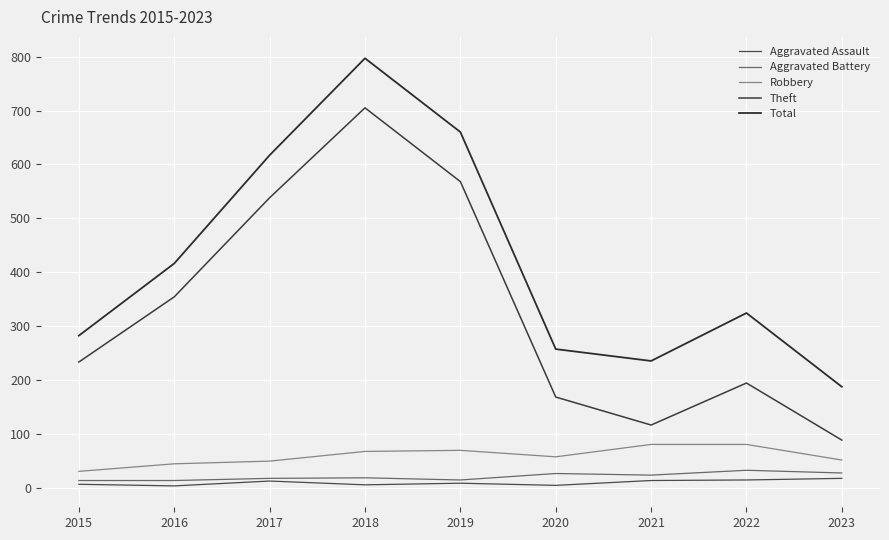

At how many categories does at least one series exceed 141?

9